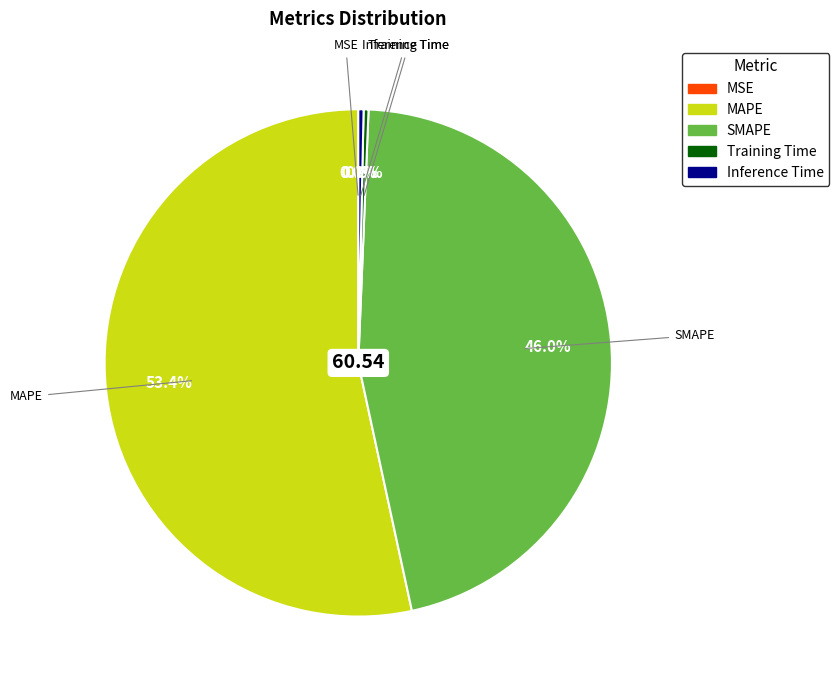

Between Training Time and MAPE, which is larger?

MAPE